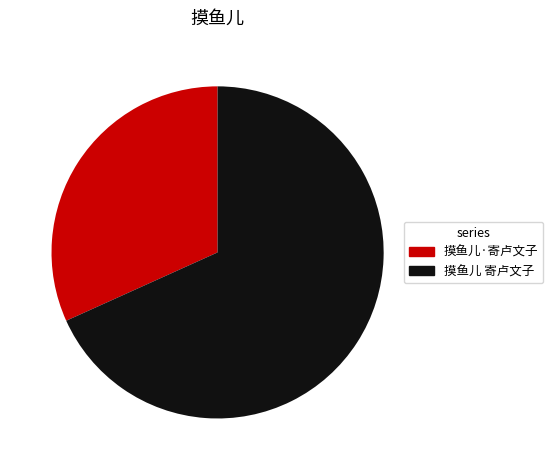

Combined, do 摸鱼儿 寄卢文子 and 摸鱼儿·寄卢文子 account for over 50%?

Yes